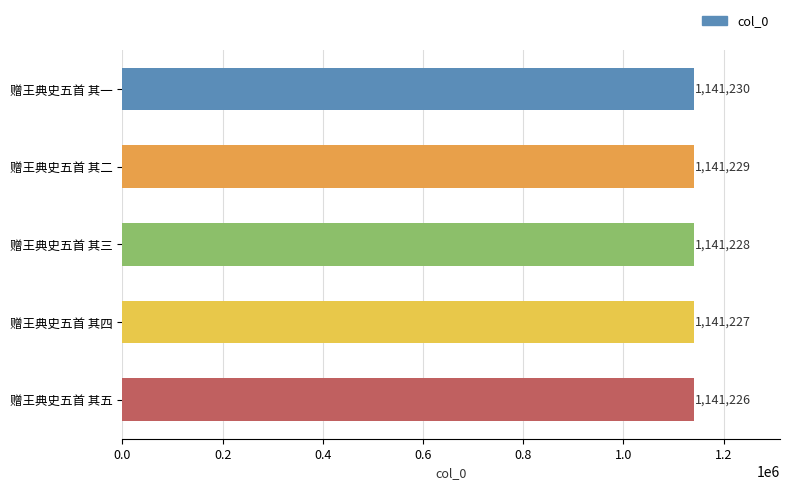

Where is the data nearest to the value 1141228?

赠王典史五首 其三